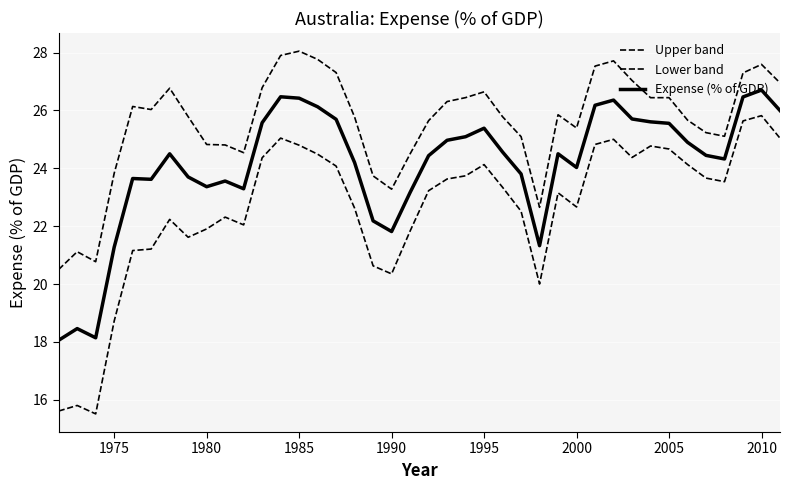

True or false: Expense (% of GDP) and Lower band cross at least once.

False